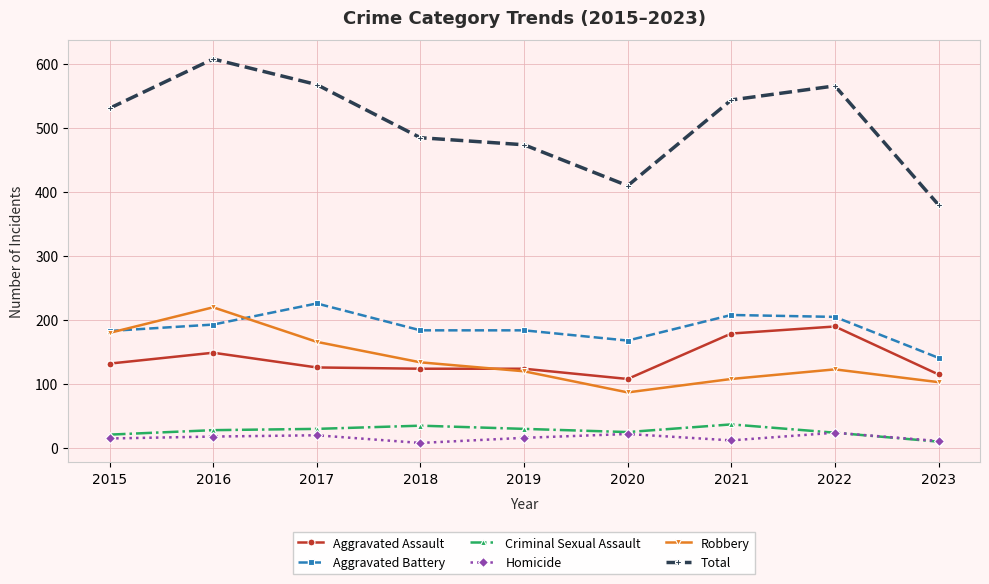

Does the chart display data point markers on the line(s)?

Yes